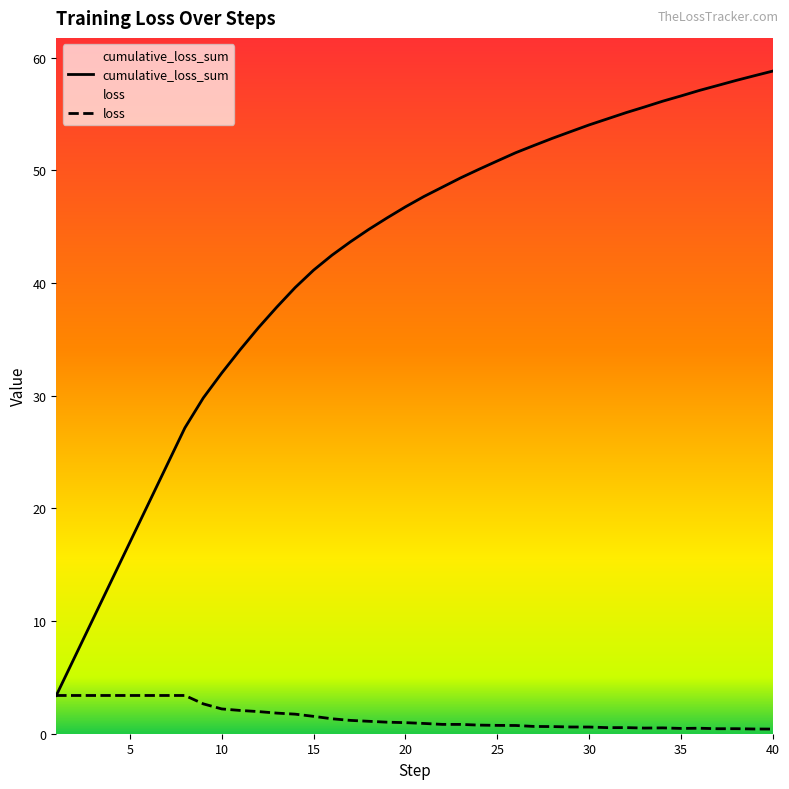

How many categories are shown in the chart?

40